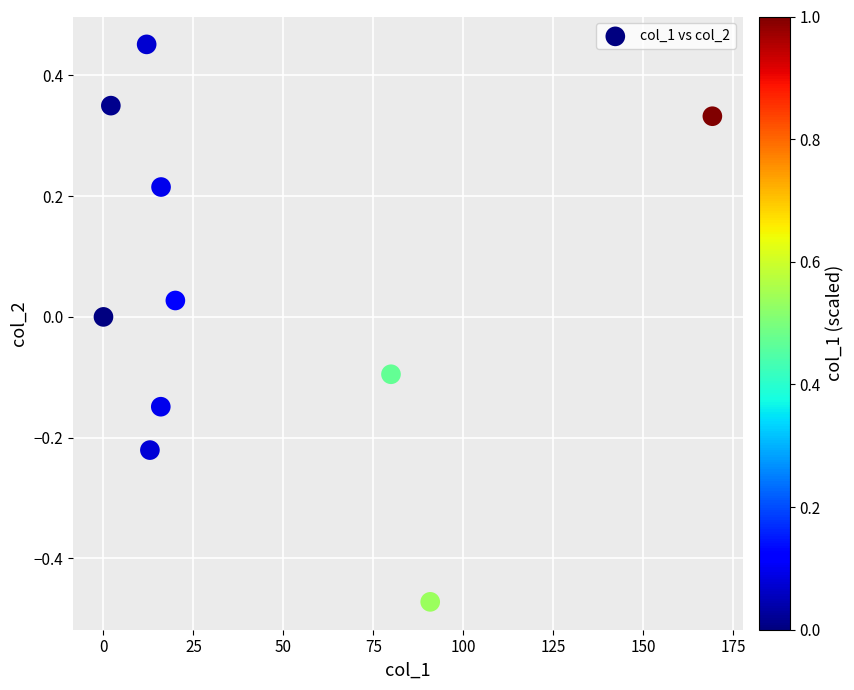

What is the average X value?

41.9